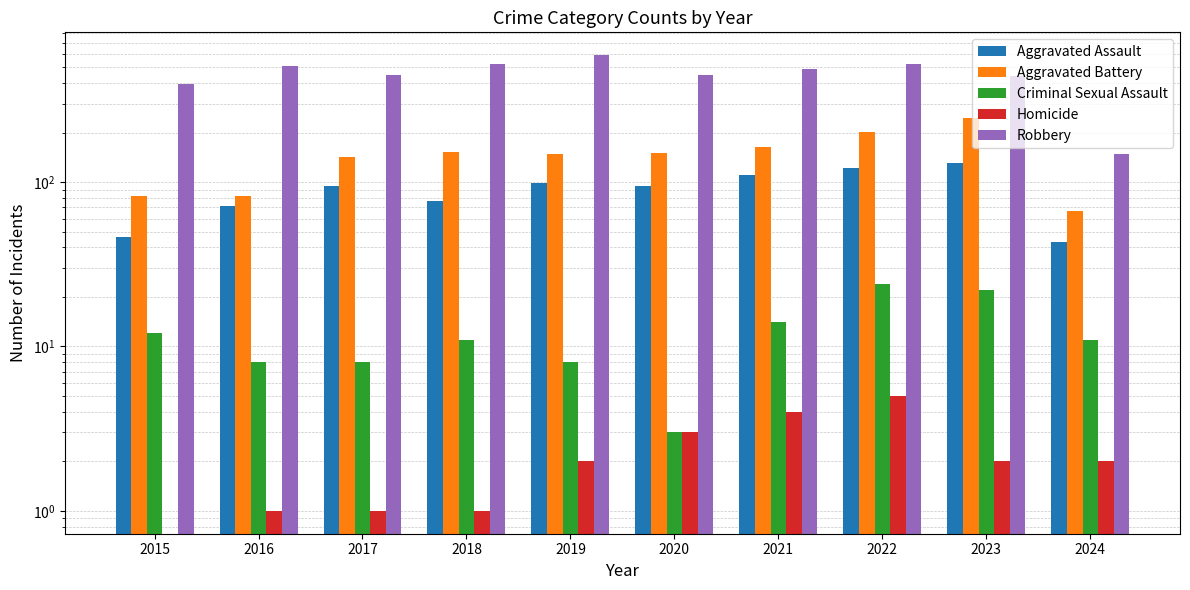

How many values in the Homicide series are below 2?

4